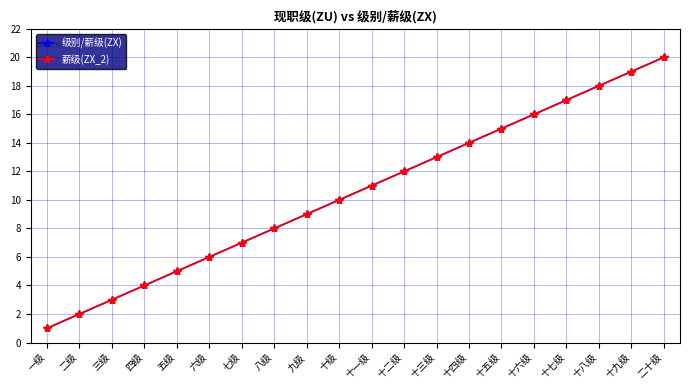

What is the average value of the 级别/薪级(ZX) series?

10